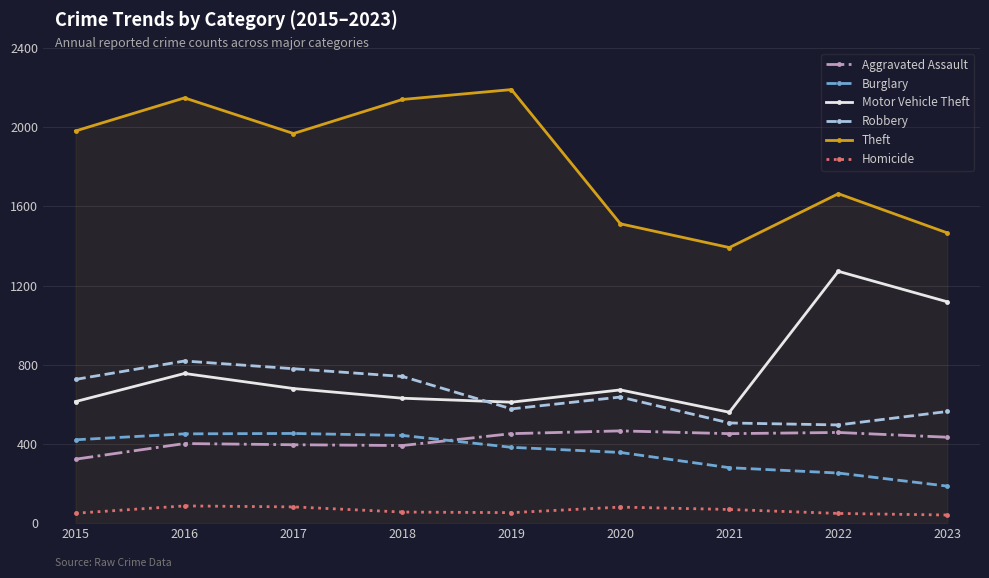

What is the value of the Theft point at the 7th from the left?

1392